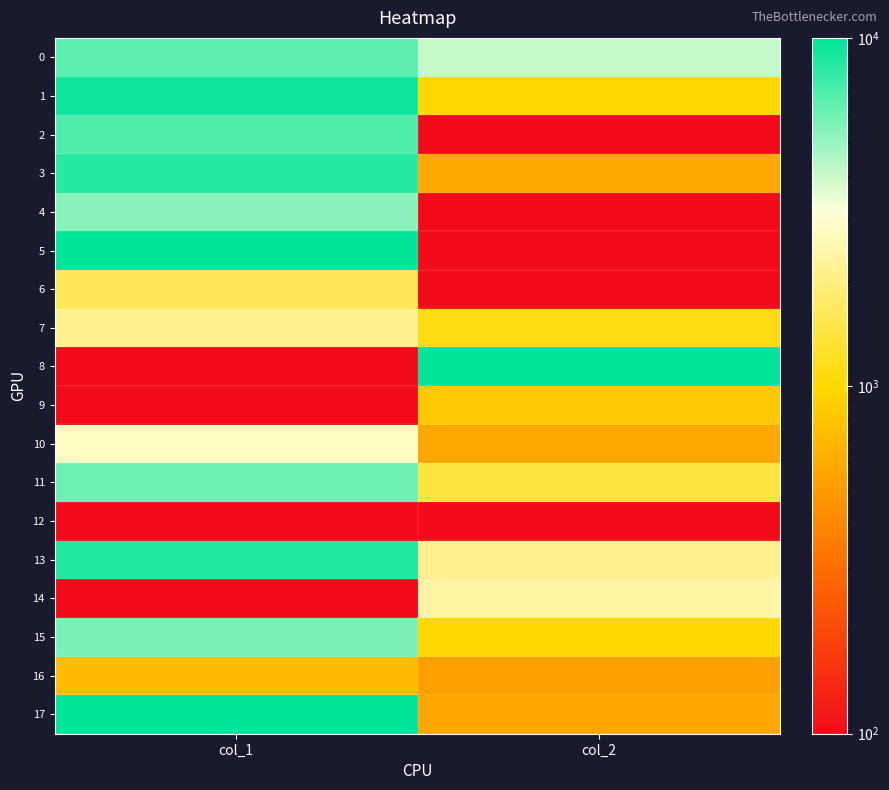

At col_1, list the series in order from largest to smallest.

5, 17, 1, 13, 3, 2, 0, 11, 15, 4, 10, 7, 6, 16, 8, 9, 12, 14